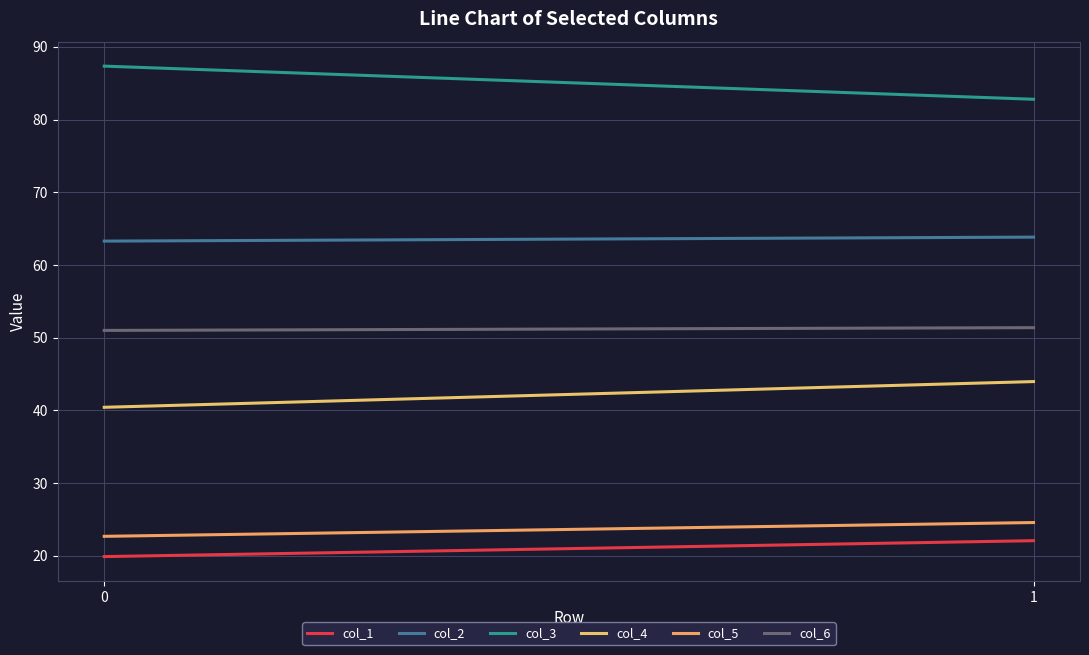

What is the value of the col_5 point at the 1st from the left?

22.7